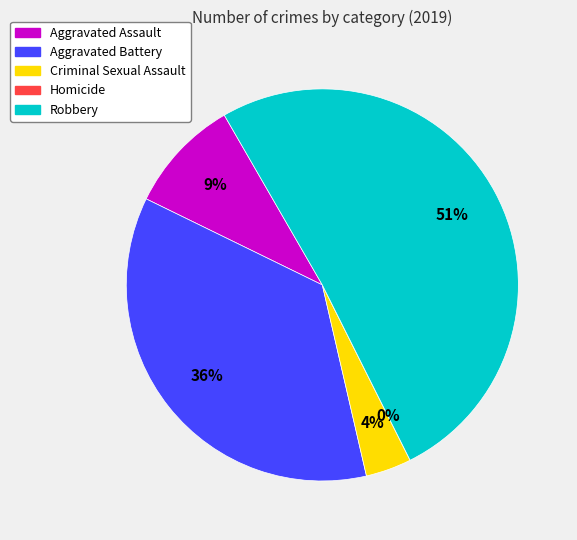

The Robbery slice represents 51% of the pie. True or false?

True